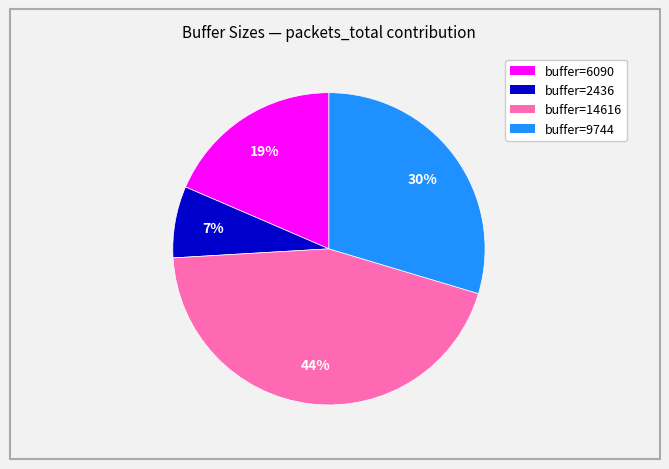

Is there a majority slice in this chart?

No